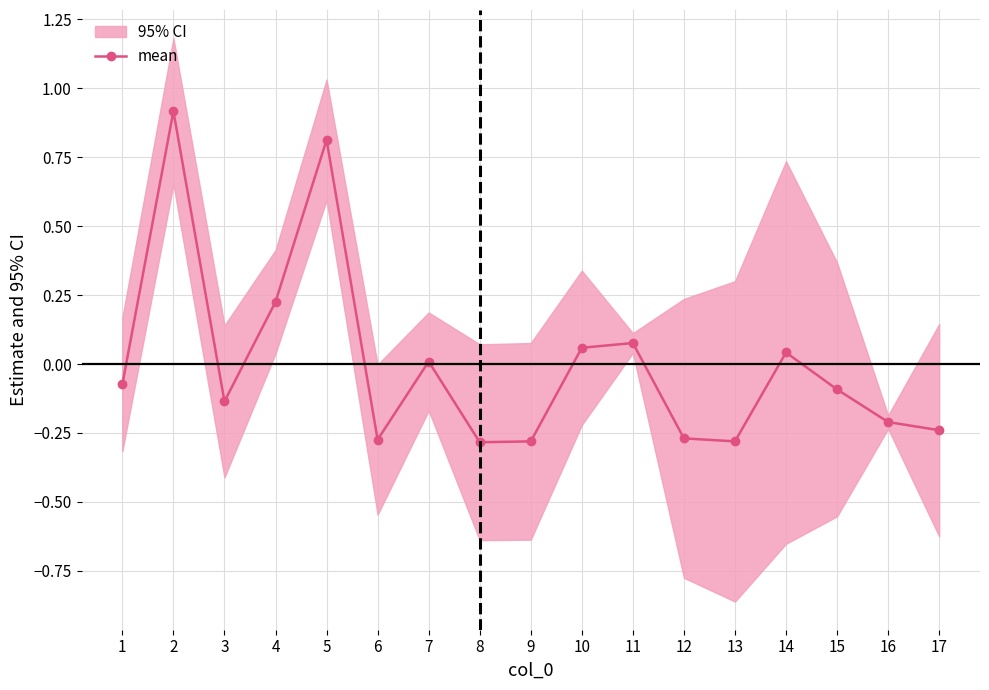

The chart shows a value of 0.1 at 4. True or false?

False